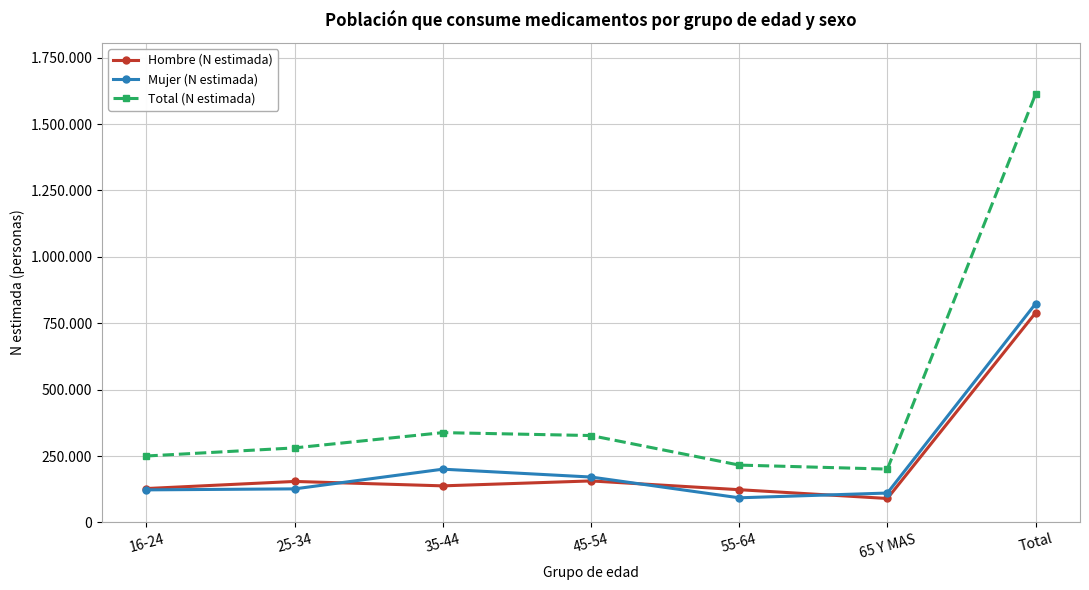

What is the label of the 4th point from the right?

45-54